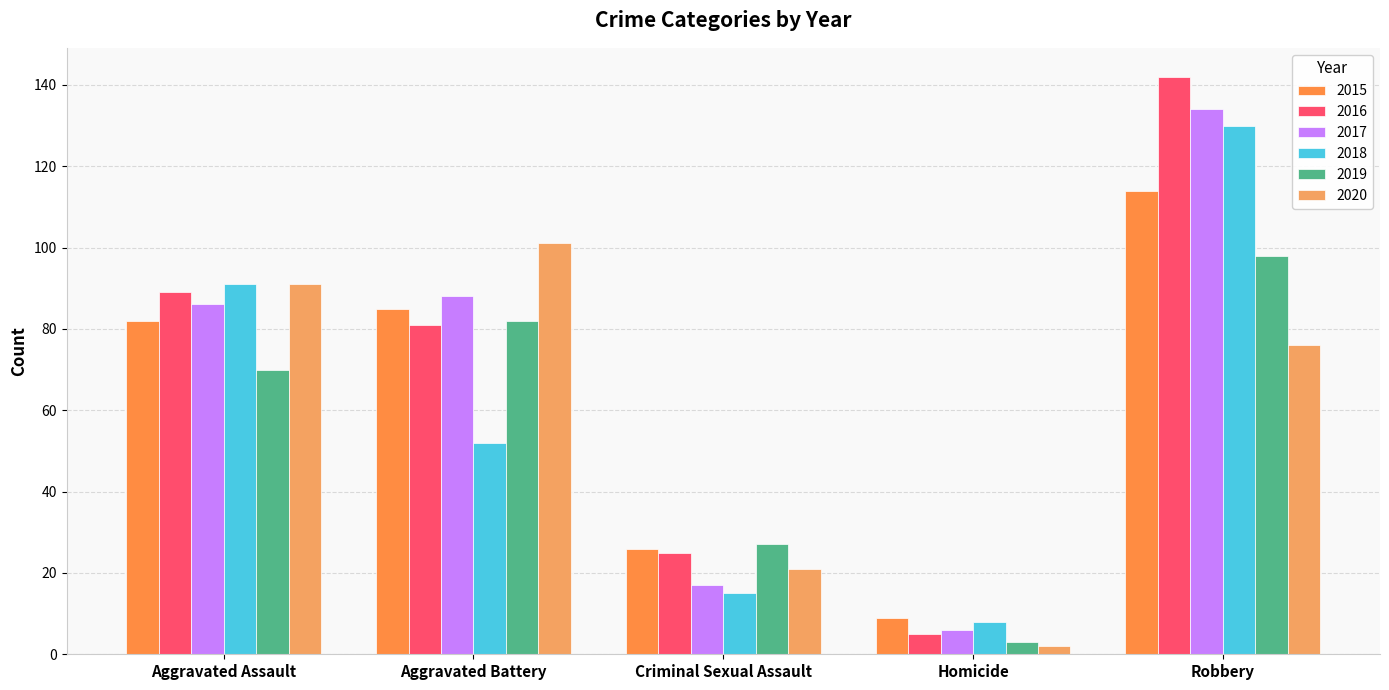

How many data points does each series have?

5